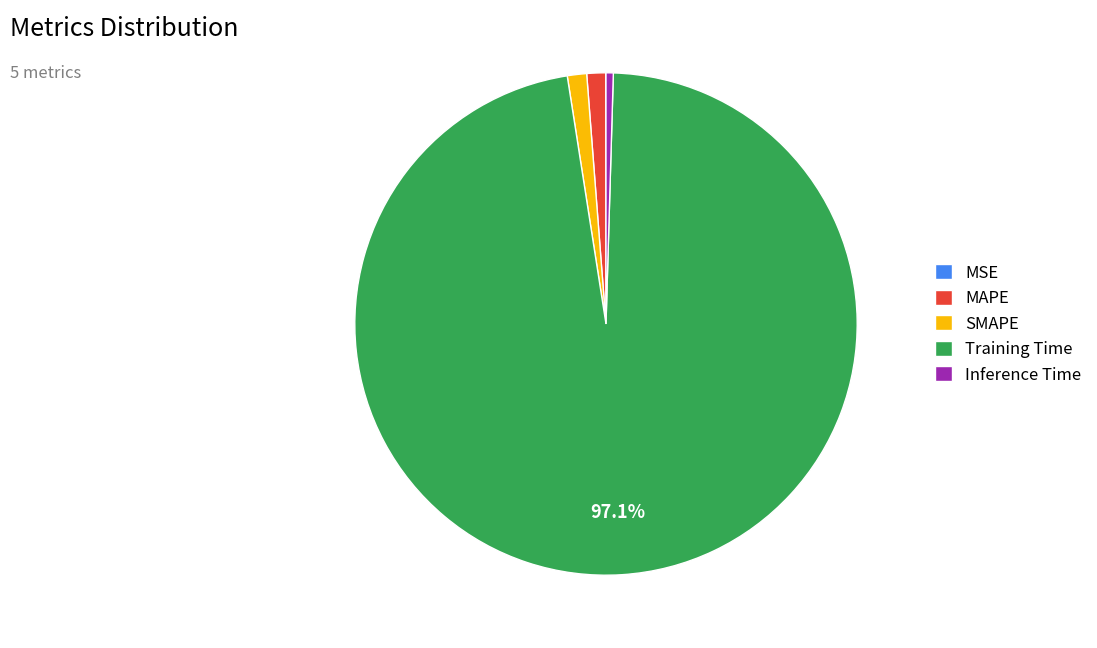

True or false: SMAPE accounts for 11% of the total.

False